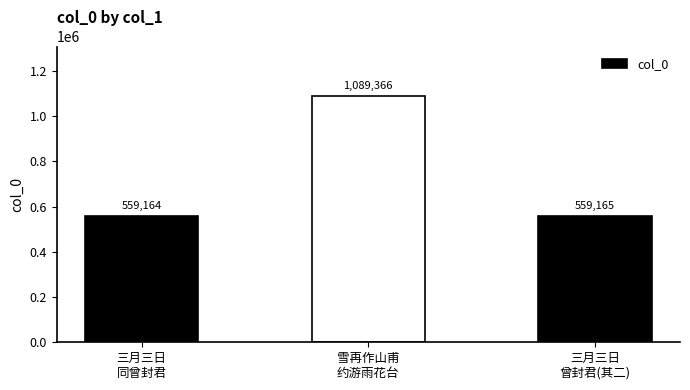

What is the label of the 2nd bar from the left?

雪再作山甫
约游雨花台